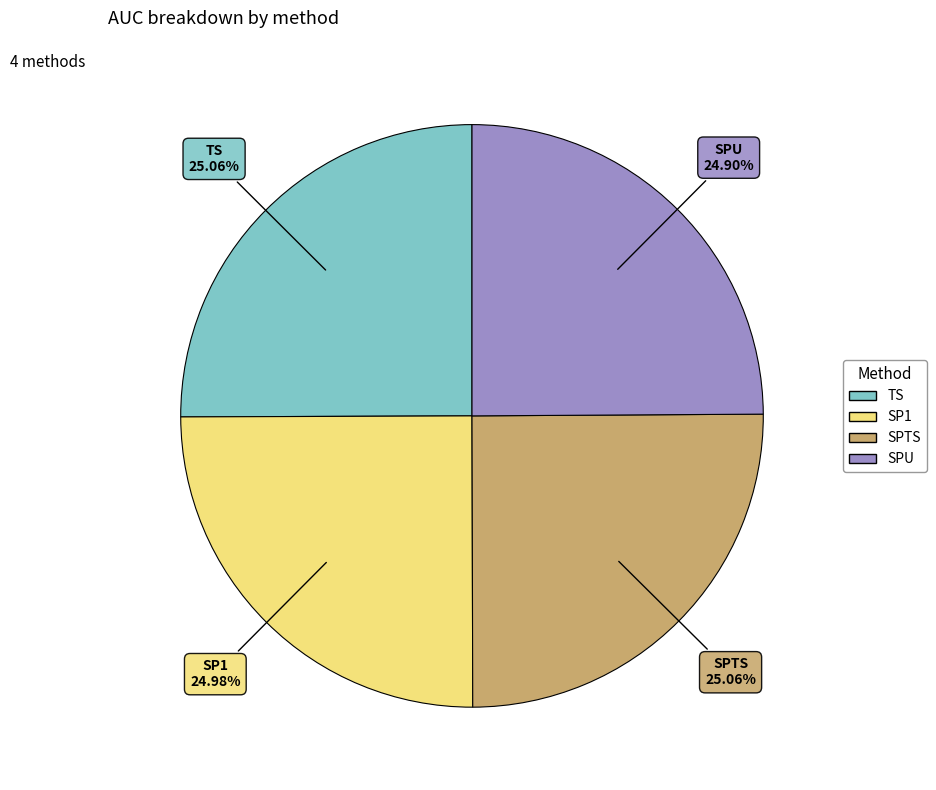

True or false: TS accounts for 25% of the total.

True